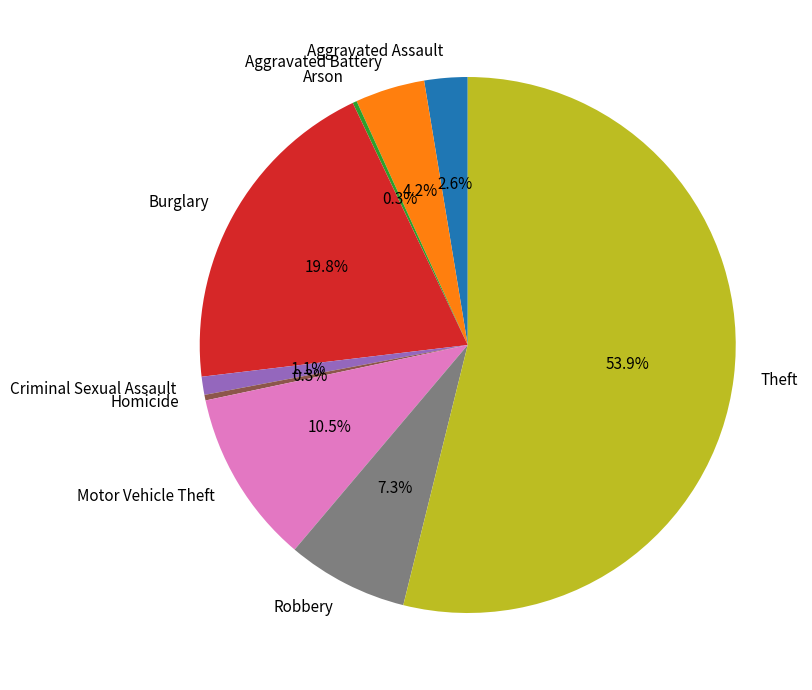

What is the largest slice in the pie chart?

Theft